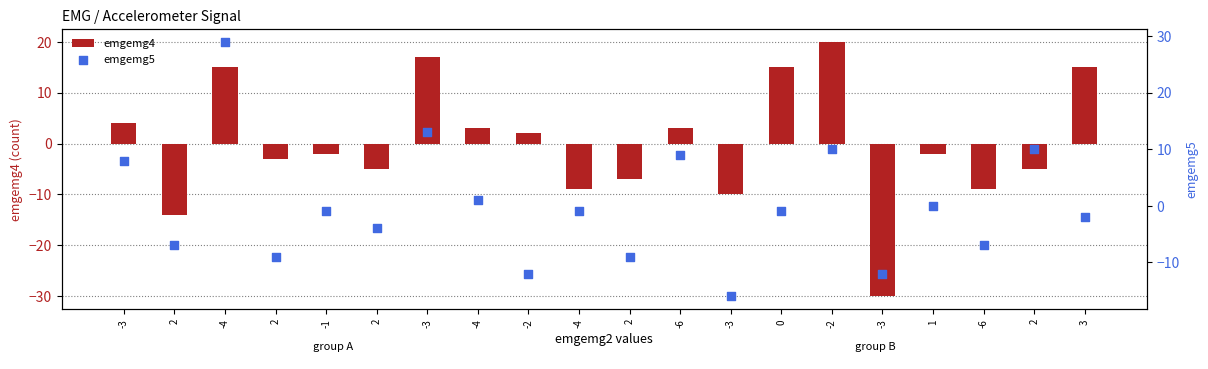

What are all the series names shown in the legend?

emgemg4, emgemg5